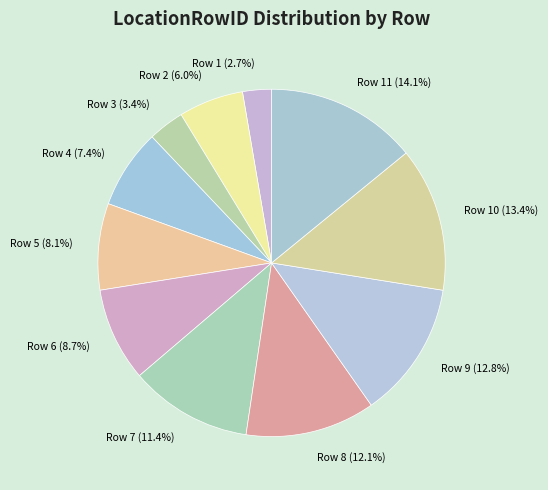

How many segments does this pie chart have?

11